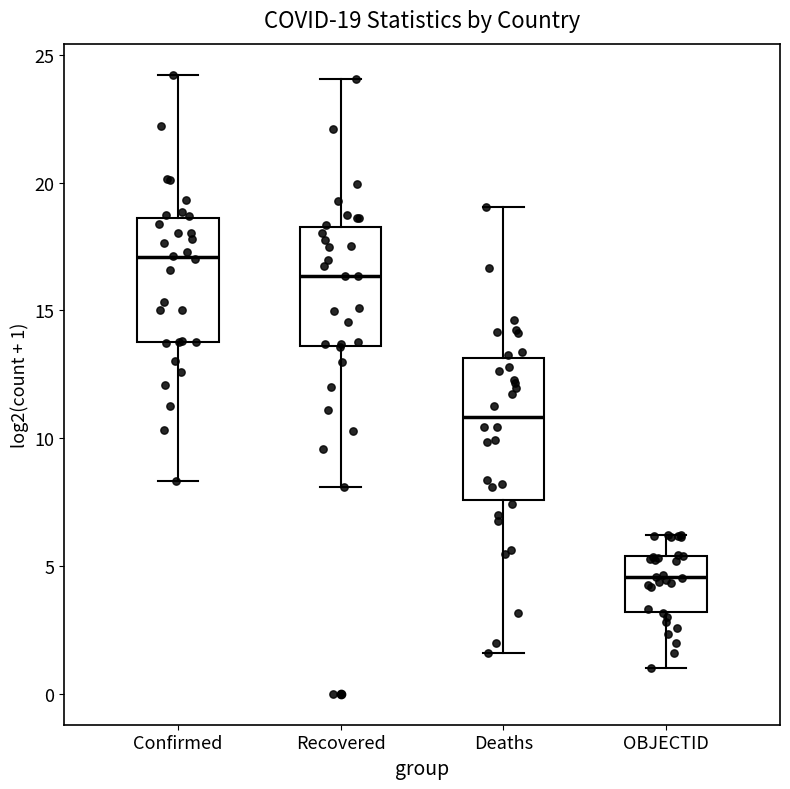

Comparing the boxes themselves (not the whiskers), which one is the tallest?

Deaths